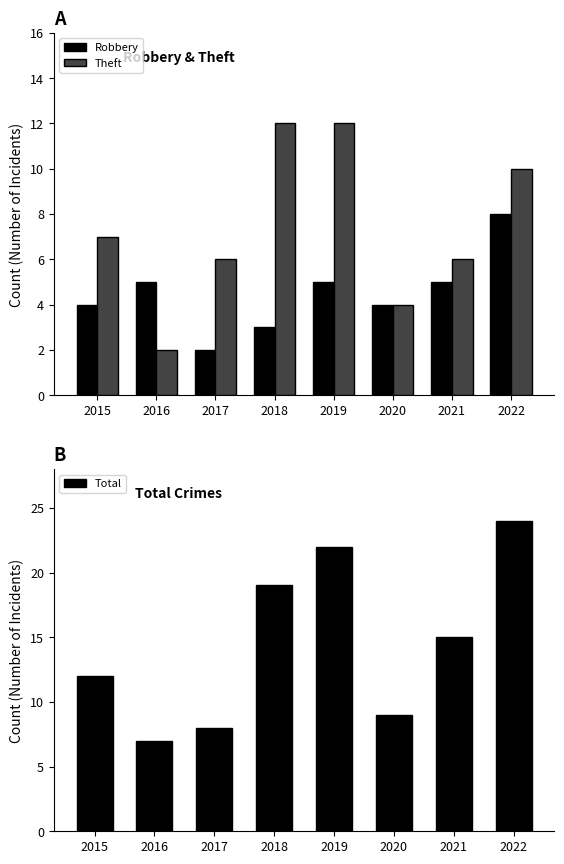

Reading left to right, transcribe all the data shown in this chart.

Robbery: 4	5	2	3	5	4	5	8
Theft: 7	2	6	12	12	4	6	10
Total: 12	7	8	19	22	9	15	24